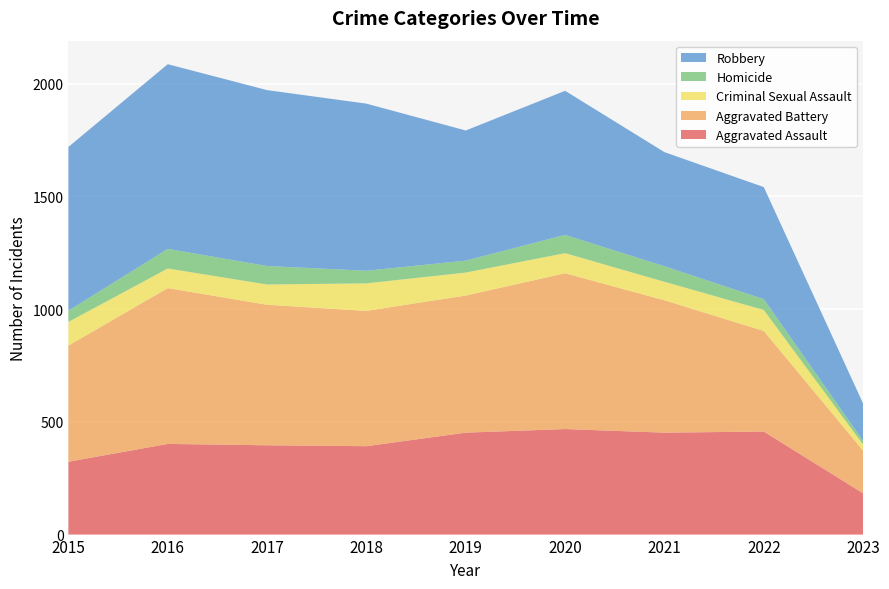

Reading left to right, transcribe all the data shown in this chart.

Aggravated Assault: 2015=323	2016=402	2017=396	2018=392	2019=452	2020=468	2021=452	2022=457	2023=183
Aggravated Battery: 2015=515	2016=691	2017=623	2018=600	2019=608	2020=691	2021=587	2022=446	2023=189
Criminal Sexual Assault: 2015=105	2016=87	2017=90	2018=122	2019=102	2020=89	2021=82	2022=93	2023=27
Homicide: 2015=50	2016=87	2017=82	2018=56	2019=53	2020=81	2021=69	2022=48	2023=16
Robbery: 2015=726	2016=819	2017=780	2018=741	2019=577	2020=639	2021=506	2022=497	2023=166